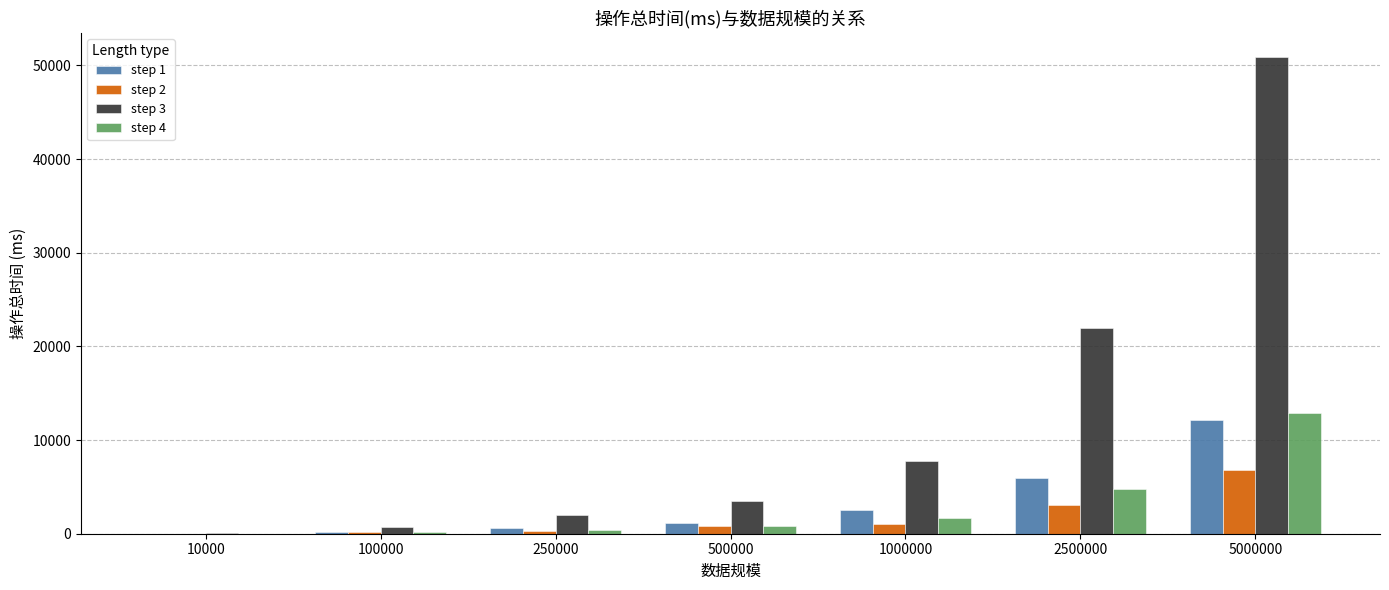

How many values in the step 3 series exceed 3503?

4